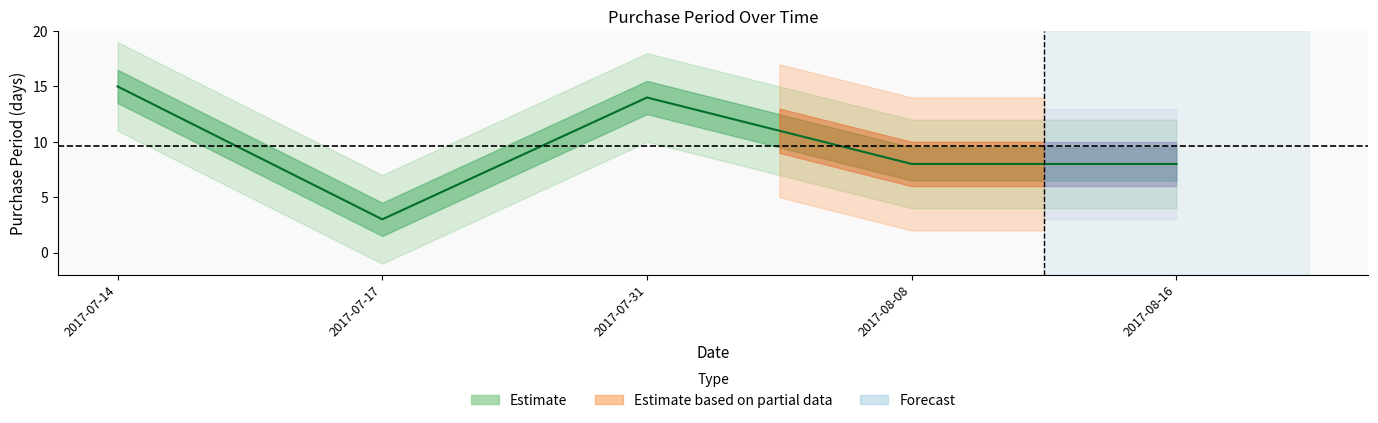

How many lines are shown in the chart?

1